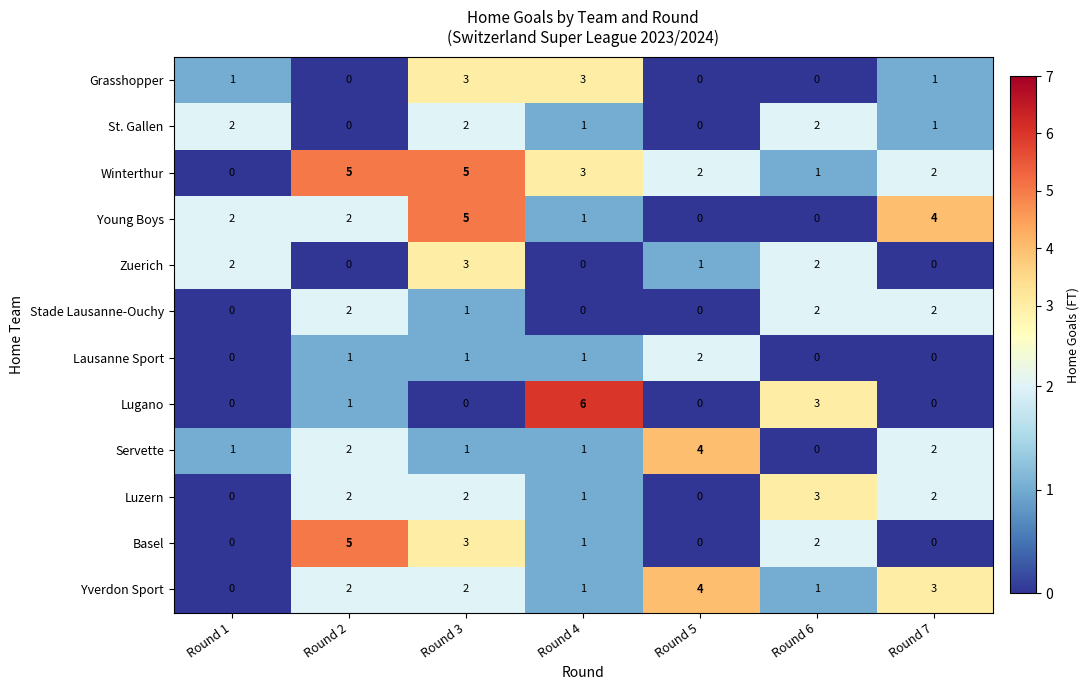

Which category has the lowest value in the Winterthur series?

Round 1